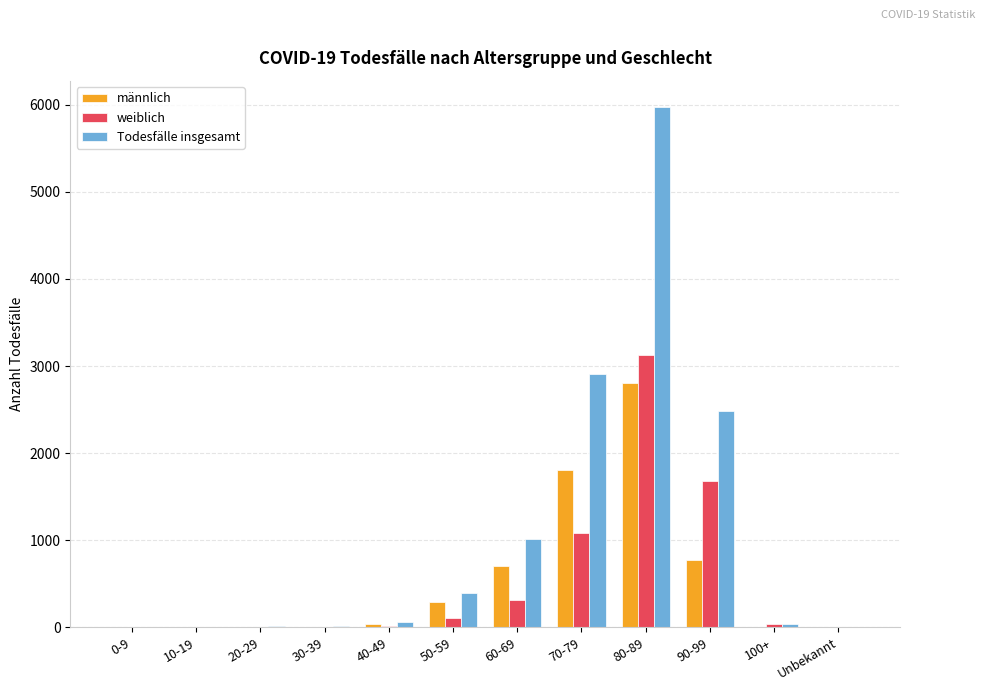

What is the maximum value for männlich?

2800